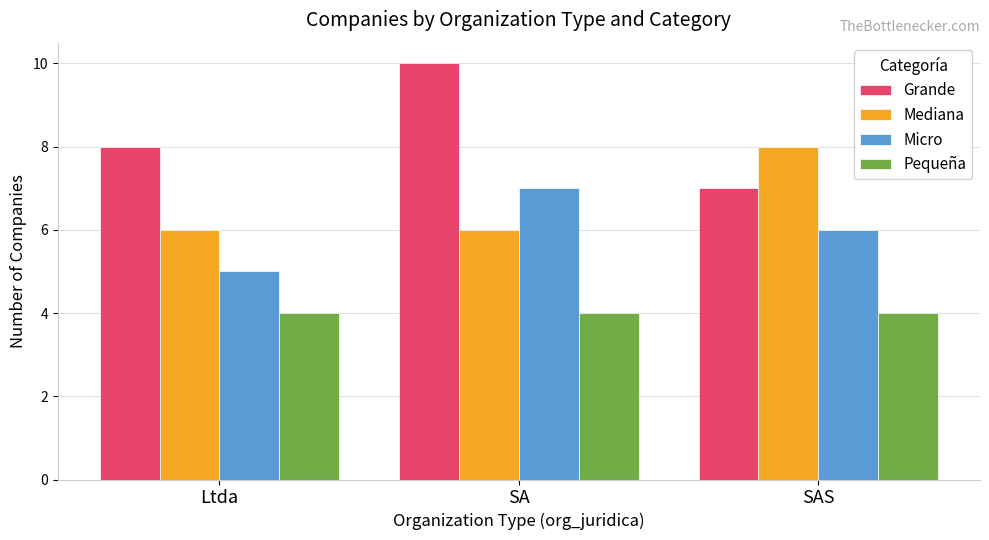

Reading left to right, what are all the values shown in this chart?

Grande: Ltda=8	SA=10	SAS=7
Mediana: Ltda=6	SA=6	SAS=8
Micro: Ltda=5	SA=7	SAS=6
Pequeña: Ltda=4	SA=4	SAS=4